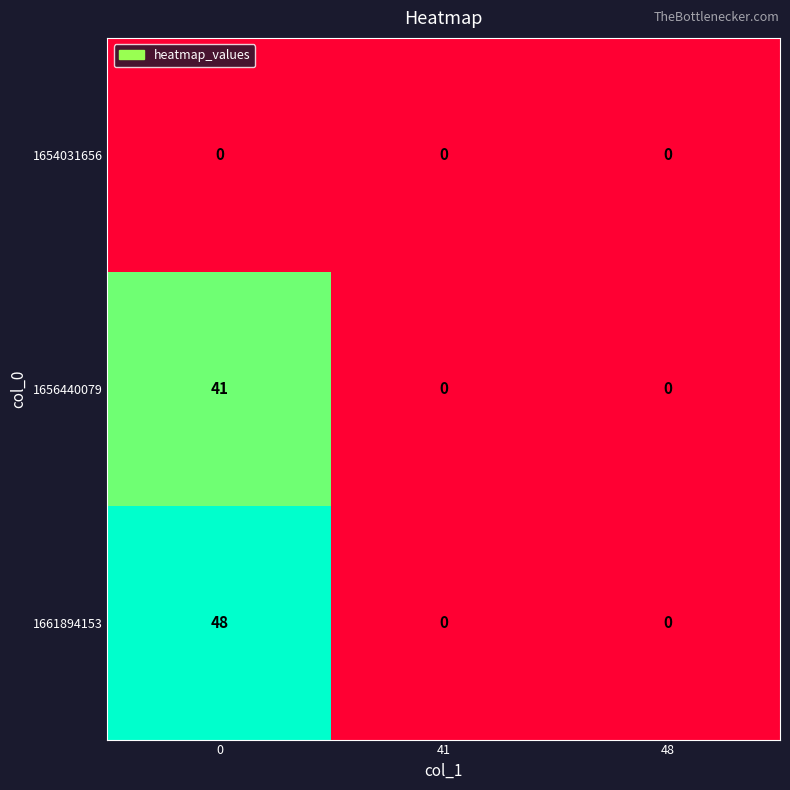

List the series in order of their peak value, lowest first.

1654031656, 1656440079, 1661894153